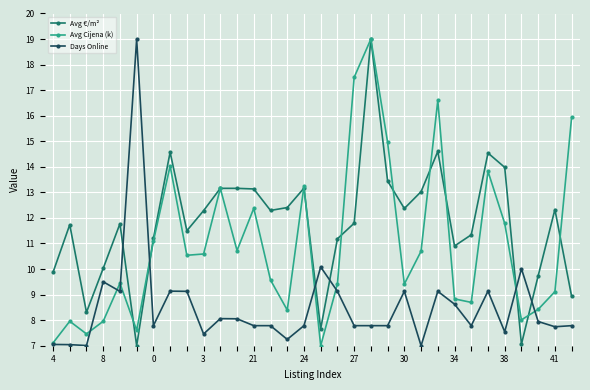

What is the minimum value shown in the chart?

7.0